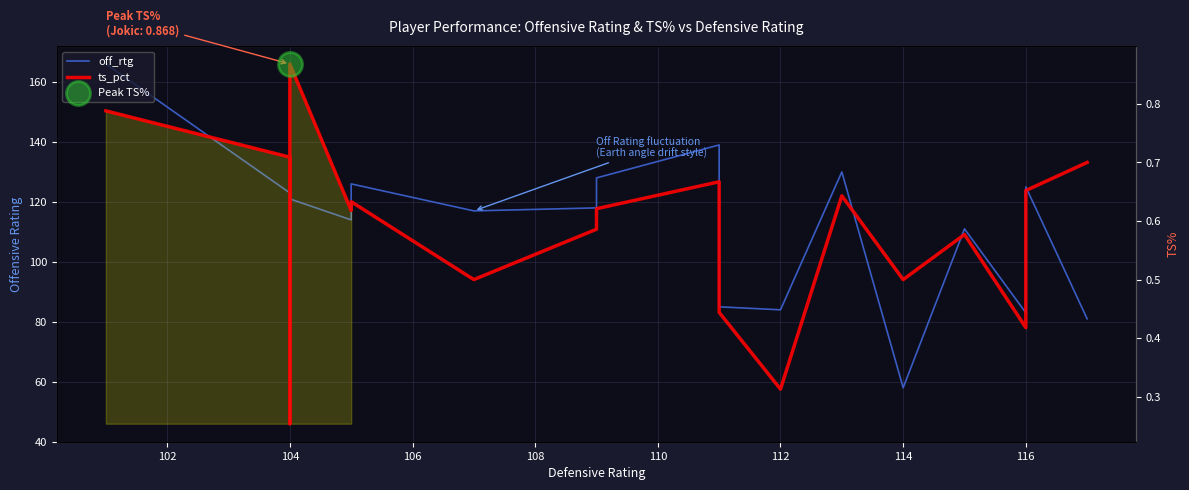

Is the value of ts_pct at 114 greater than the value of off_rtg at 118?

No